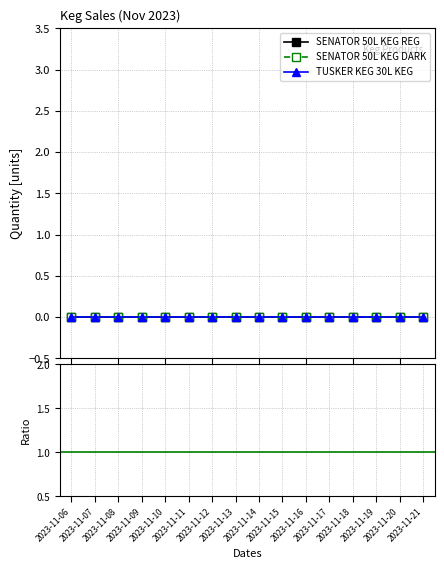

Rank the series by their average value, from lowest to highest.

SENATOR 50L KEG REG, SENATOR 50L KEG DARK, TUSKER KEG 30L KEG